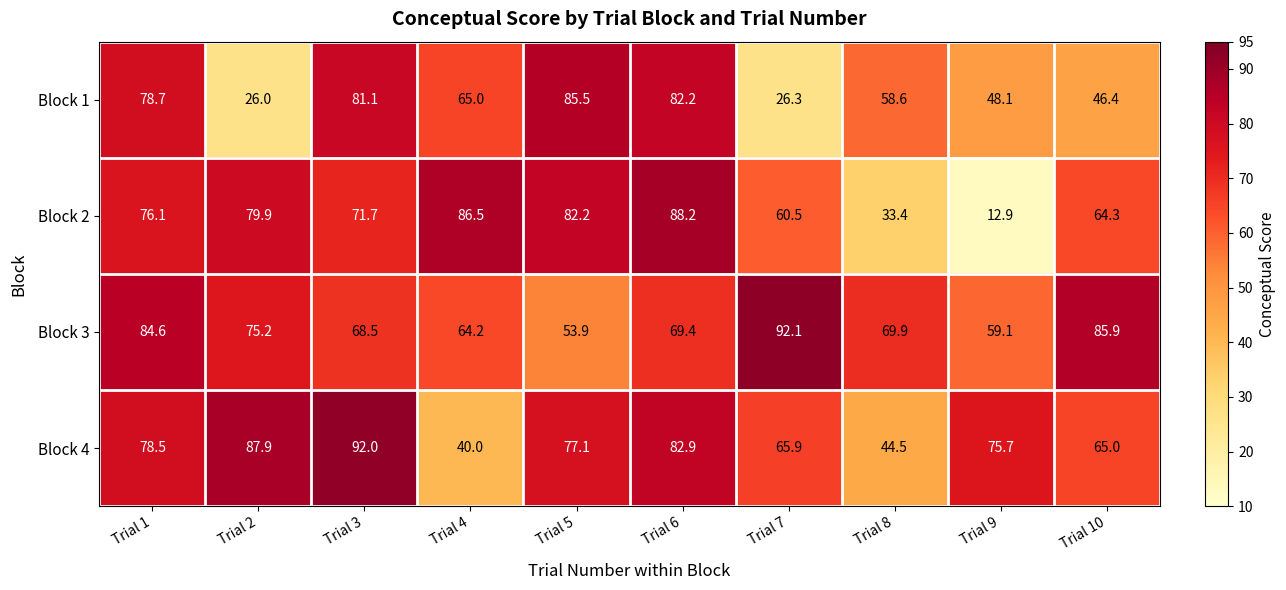

What is the difference between the second highest and second lowest values in the Block 2 series?

53.1